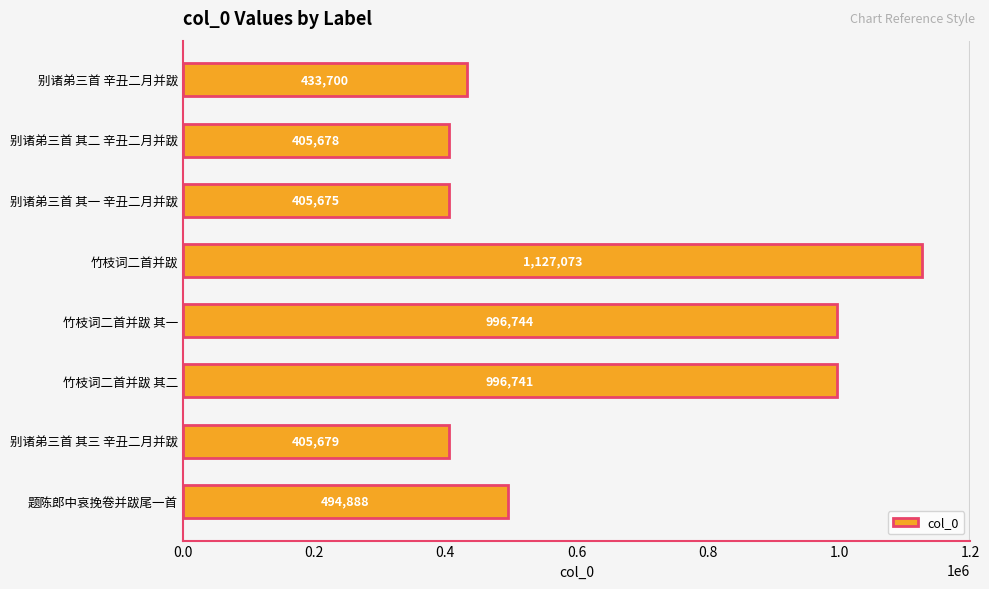

Rank the categories by value from lowest to highest.

别诸弟三首 其一 辛丑二月并跋, 别诸弟三首 其二 辛丑二月并跋, 别诸弟三首 其三 辛丑二月并跋, 别诸弟三首 辛丑二月并跋, 题陈郎中哀挽卷并跋尾一首, 竹枝词二首并跋 其二, 竹枝词二首并跋 其一, 竹枝词二首并跋